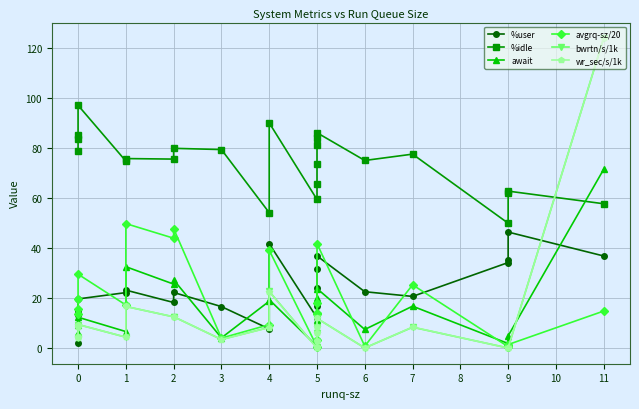

Rank the series by their maximum value, from highest to lowest.

bwrtn/s/1k, wr_sec/s/1k, %idle, await, avgrq-sz/20, %user